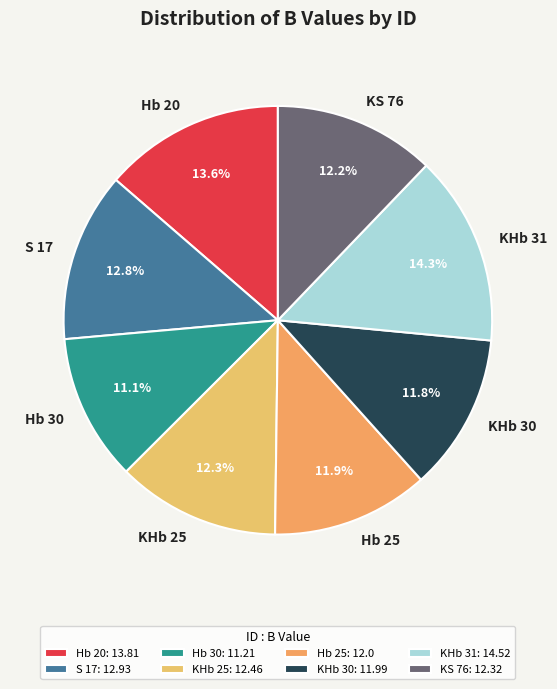

To the nearest percent, what is the difference between the largest and smallest slice percentages?

3%